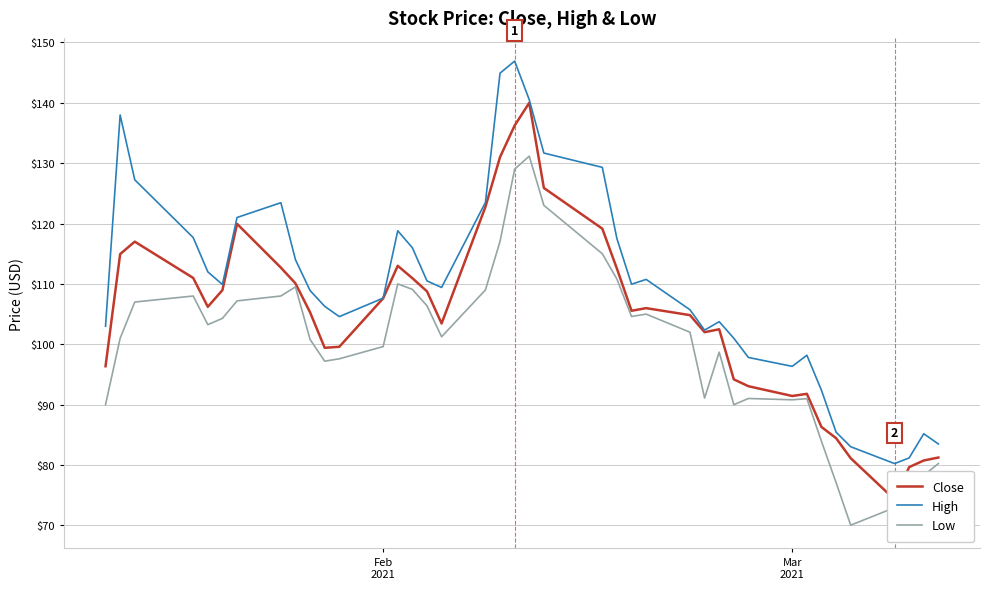

How many interior local peaks does the High series have?

8